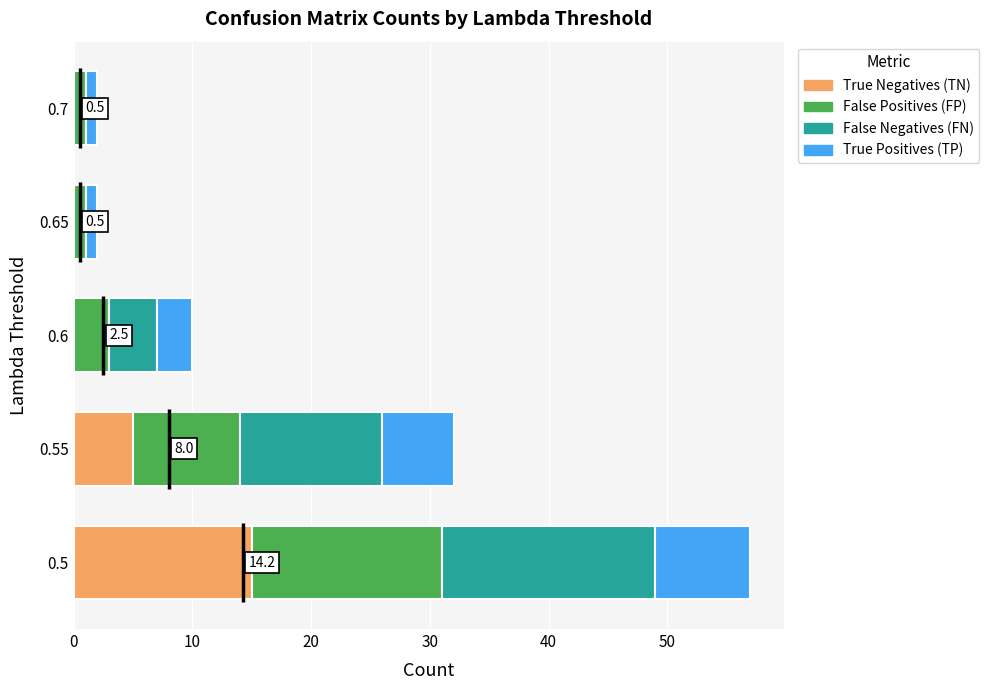

Which series has the largest total across all categories?

False Negatives (FN)